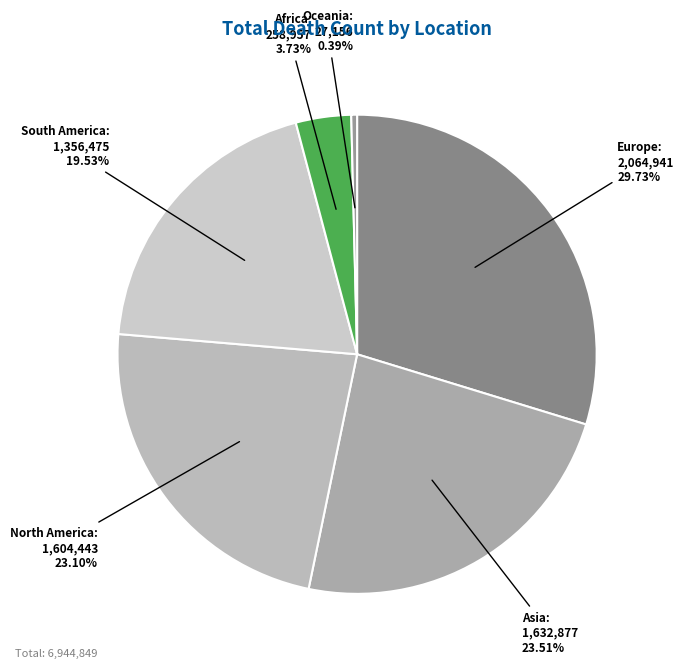

Is there any slice that represents more than half of the pie?

No